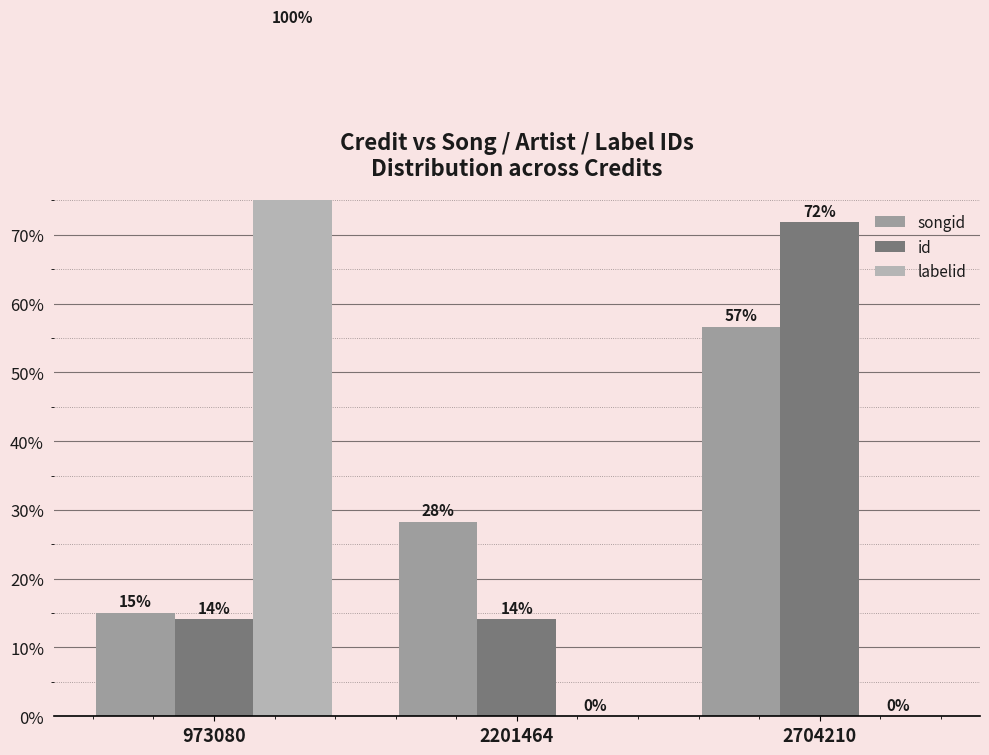

Reading left to right, transcribe all the data shown in this chart.

songid: 15.0	28.3	56.6
id: 14.1	14.1	71.8
labelid: 100.0	0.0	0.0